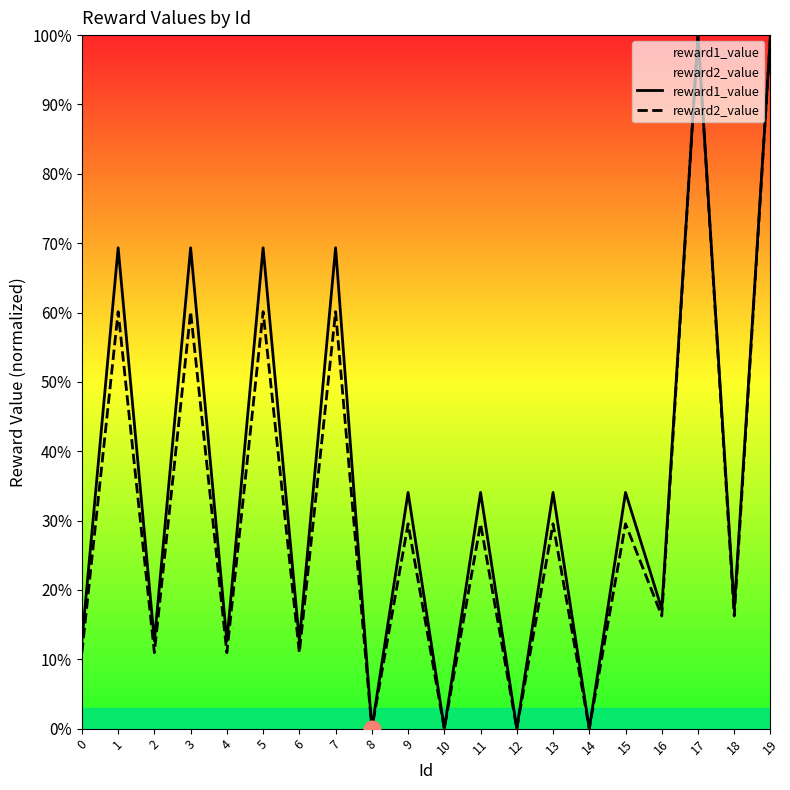

How many positive values does the reward1_value series have?

16